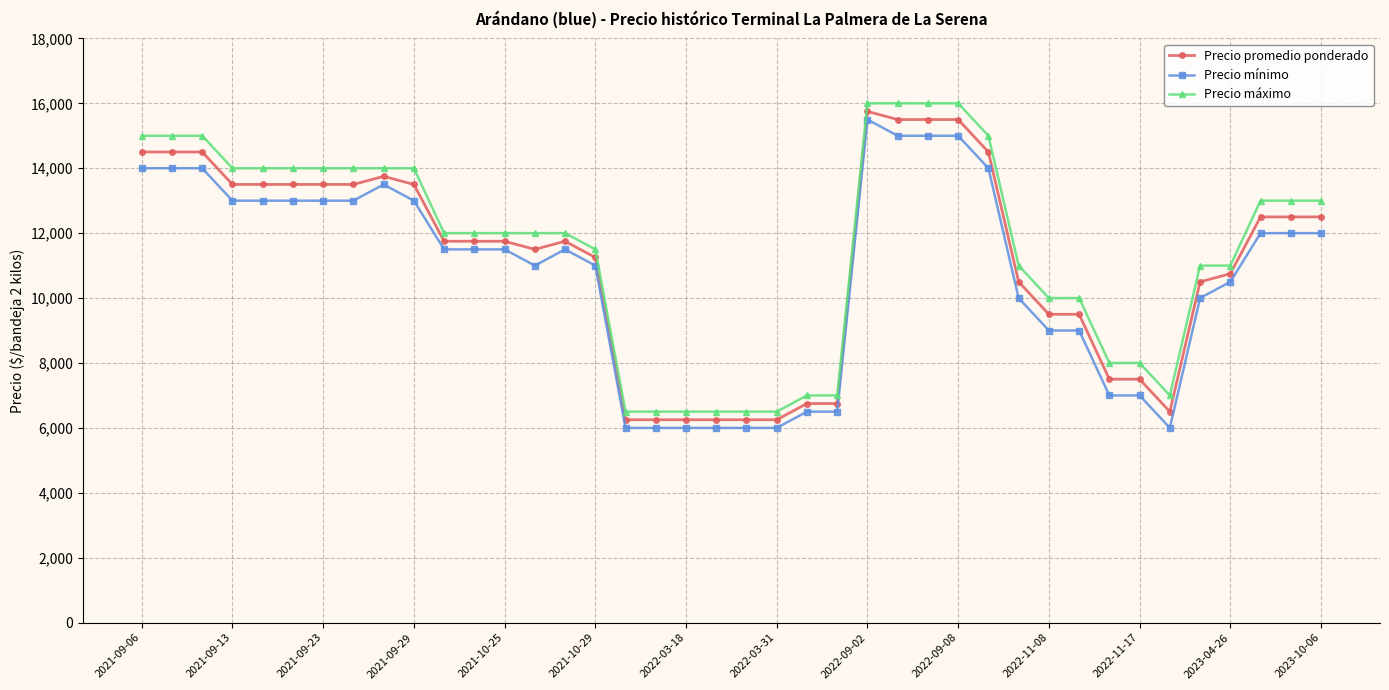

What is the value of the Precio mínimo point at the 14th from the left?

11000